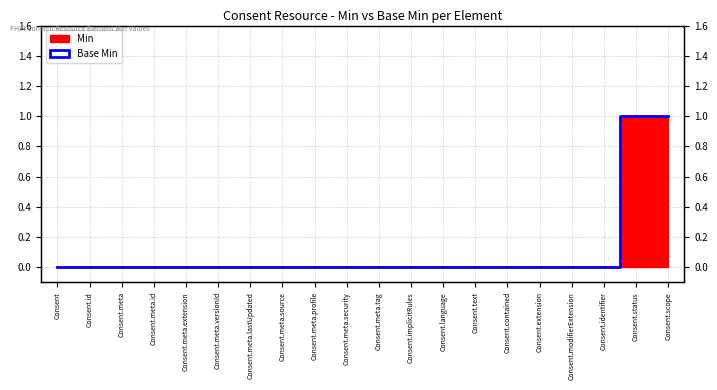

Where is the data nearest to the value 0?

Consent